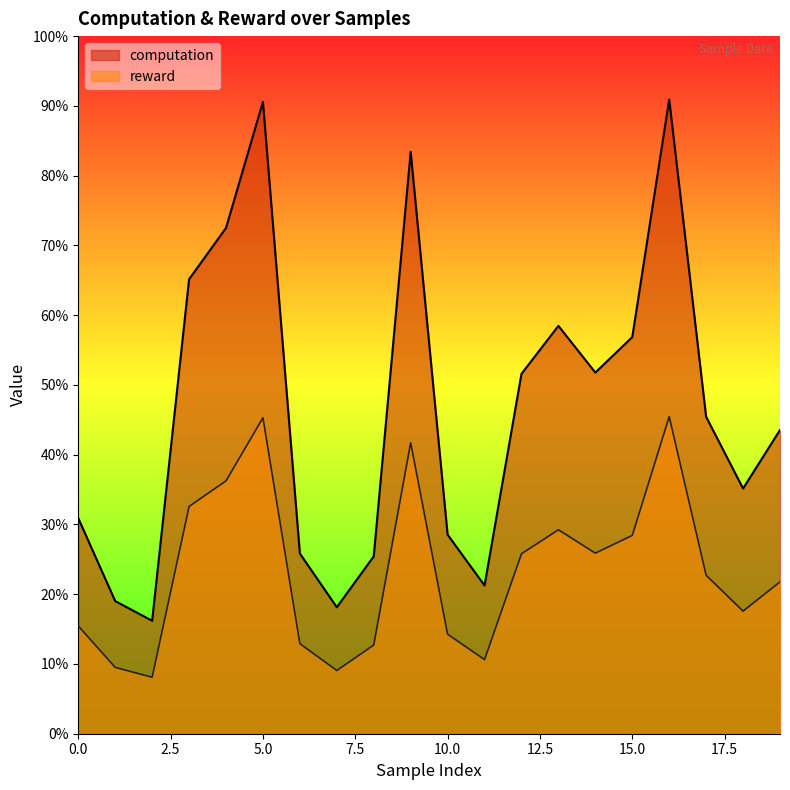

At which label is computation closest to 3322676045?

14